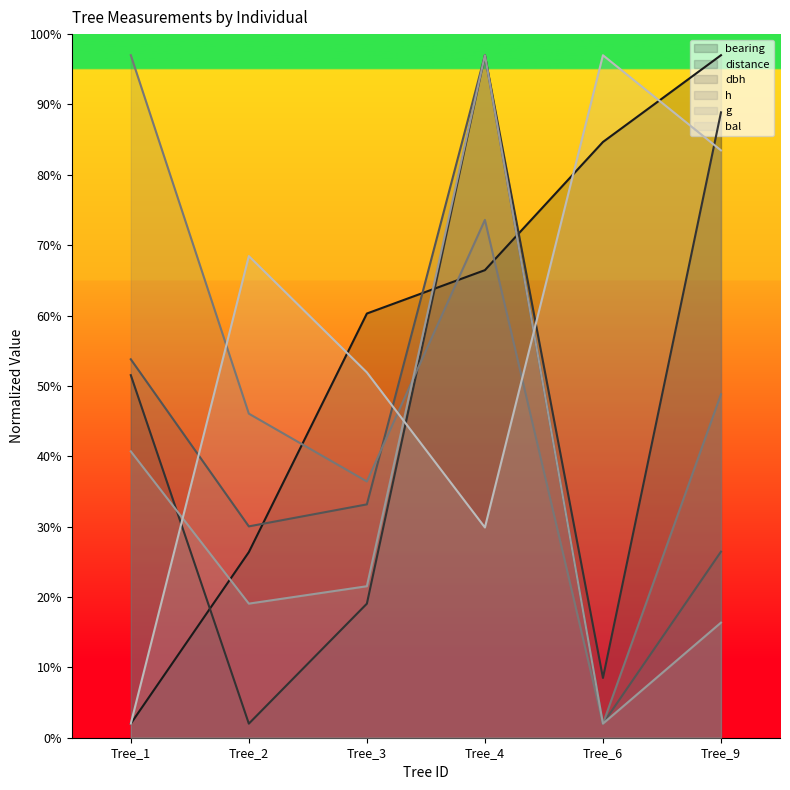

What is the difference between the second highest and second lowest values in the bearing series?

58.3